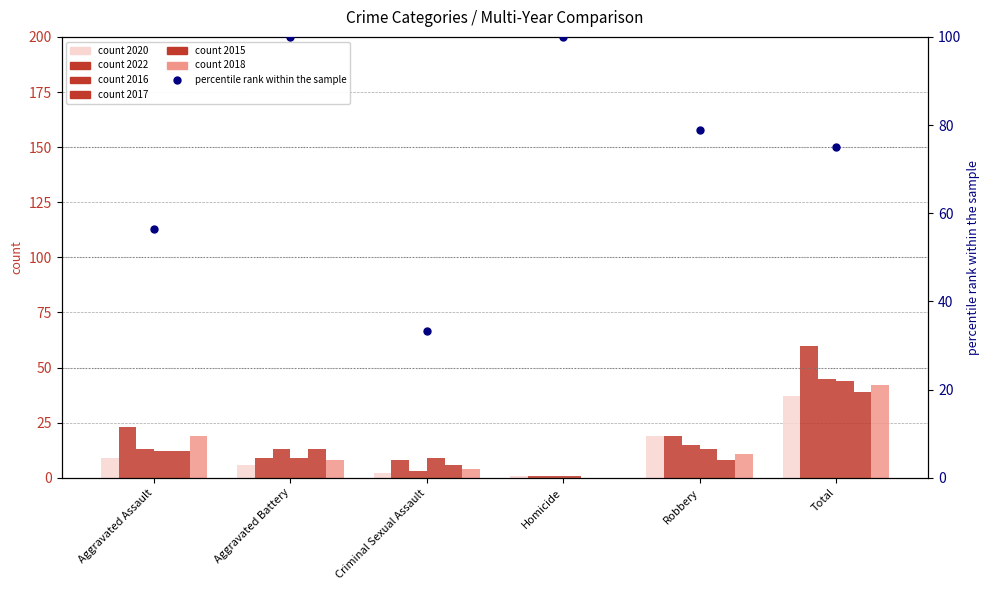

Reading left to right, list all the values displayed in this chart.

Aggravated Assault=56.5	Aggravated Battery=100.0	Criminal Sexual Assault=33.3	Homicide=100.0	Robbery=78.9	Total=75.0